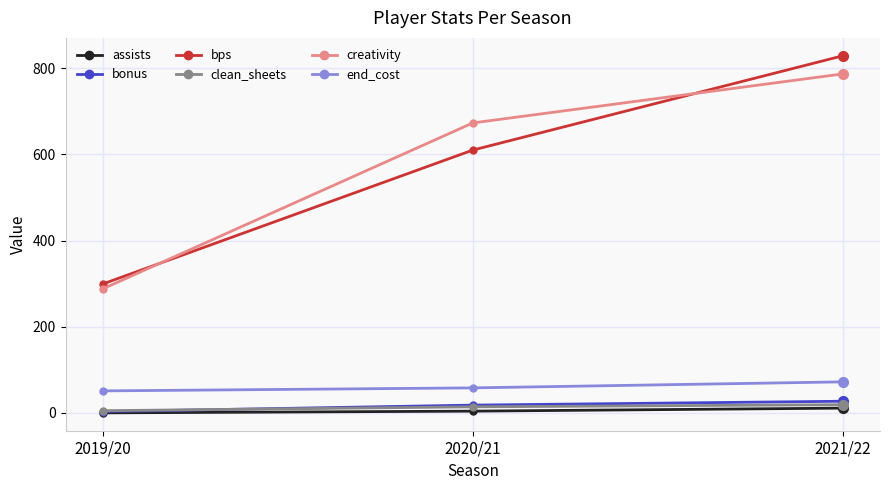

The bonus series shows 18.0 at 2020/21. True or false?

True